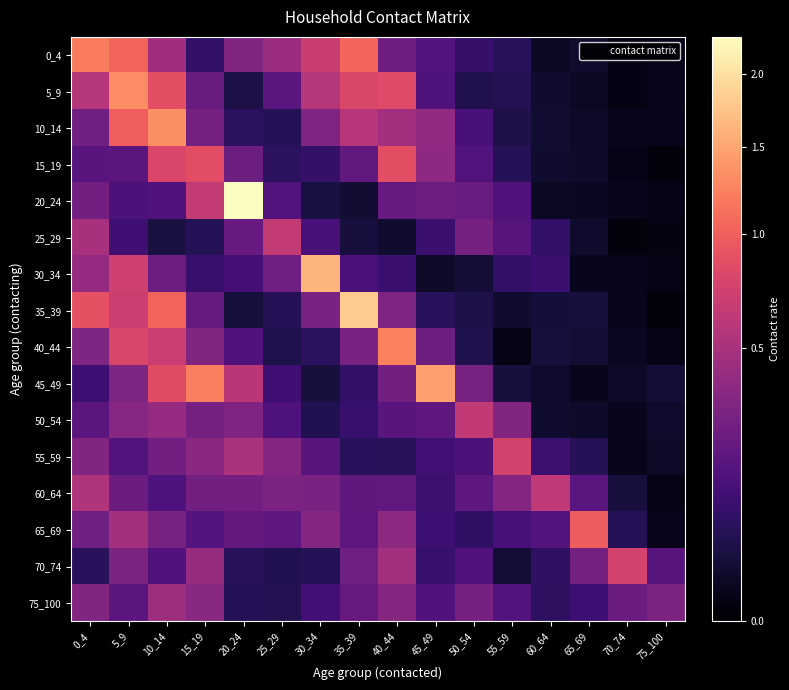

List the series in order of their peak value, lowest first.

75_100, 60_64, 50_54, 25_29, 55_59, 70_74, 15_19, 65_69, 0_4, 40_44, 5_9, 10_14, 45_49, 30_34, 35_39, 20_24